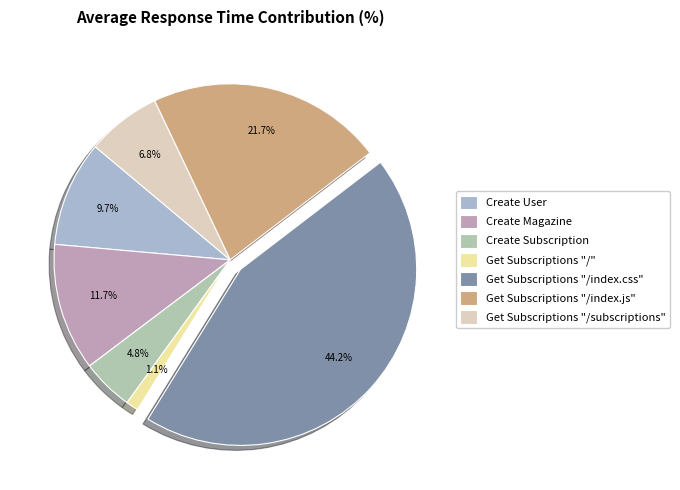

The Create Subscription slice represents 14% of the pie. True or false?

False